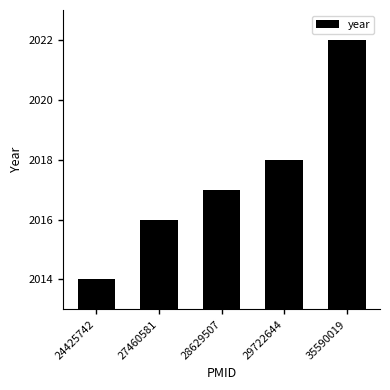

Does the chart contain any negative values?

No